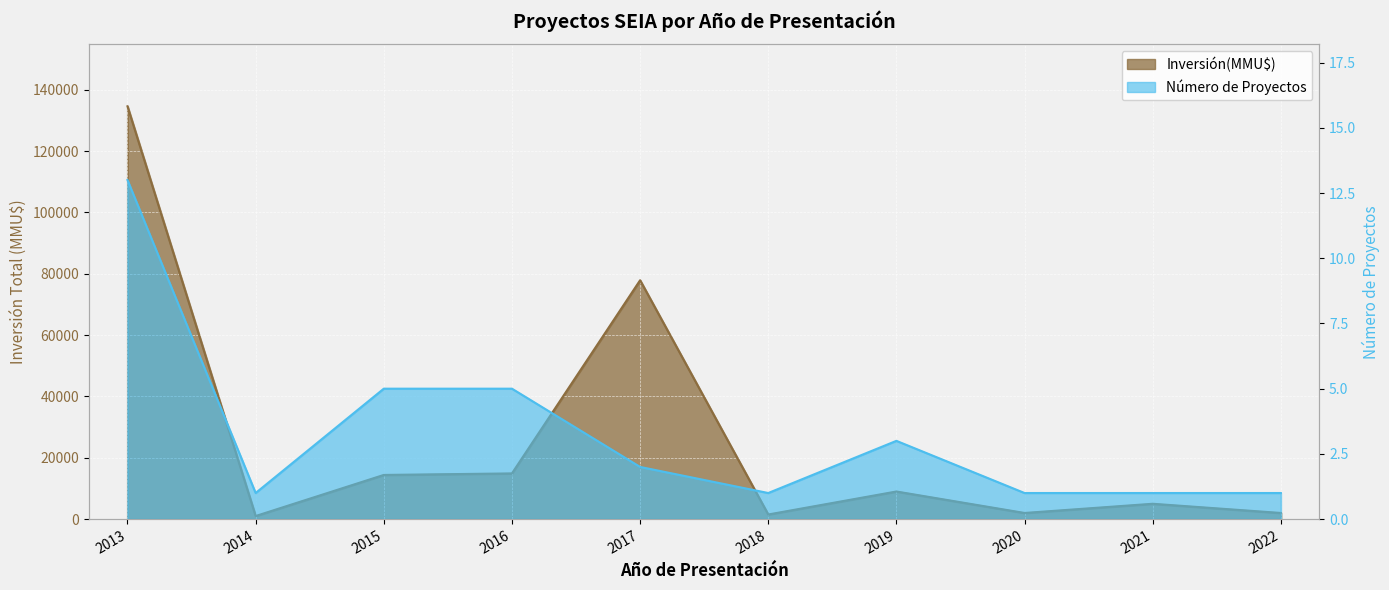

Reading left to right, extract all data points from this chart.

Inversión(MMU$): 2013=134615	2014=1000	2015=14400	2016=14900	2017=77883	2018=1500	2019=9000	2020=2000	2021=5000	2022=2000
Número de Proyectos: 2013=13	2014=1	2015=5	2016=5	2017=2	2018=1	2019=3	2020=1	2021=1	2022=1